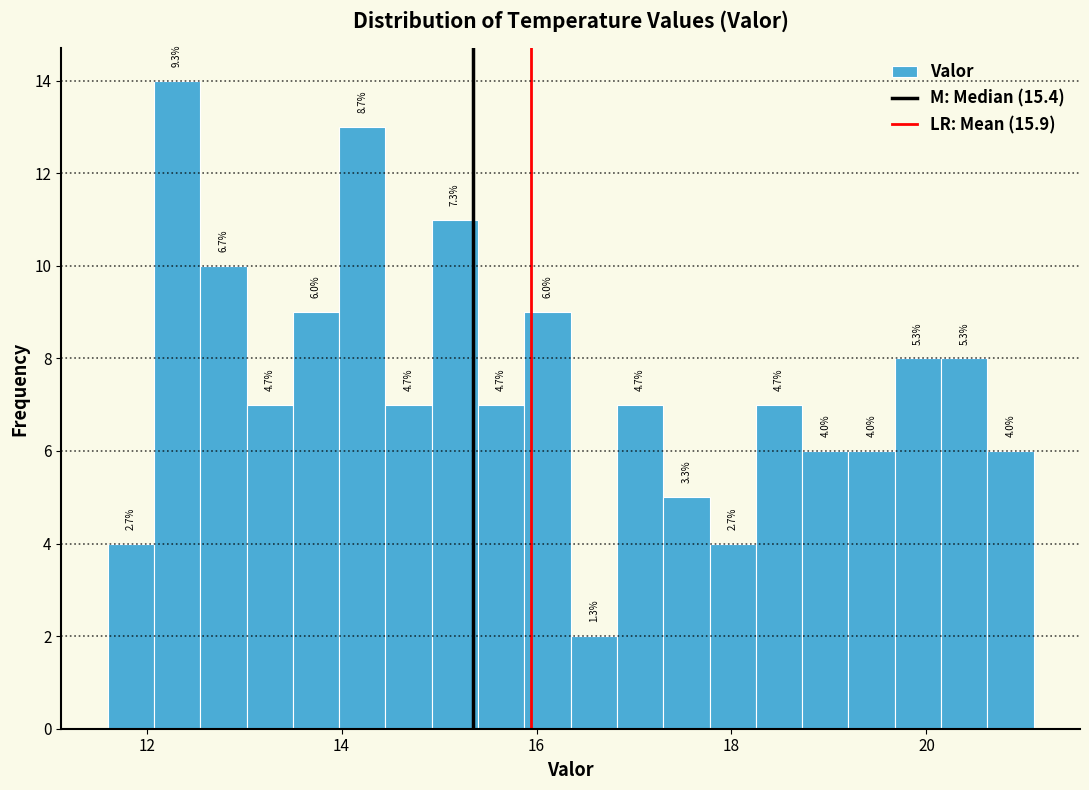

Read against the x-axis, roughly where is the centre of the tallest bar?

12.4